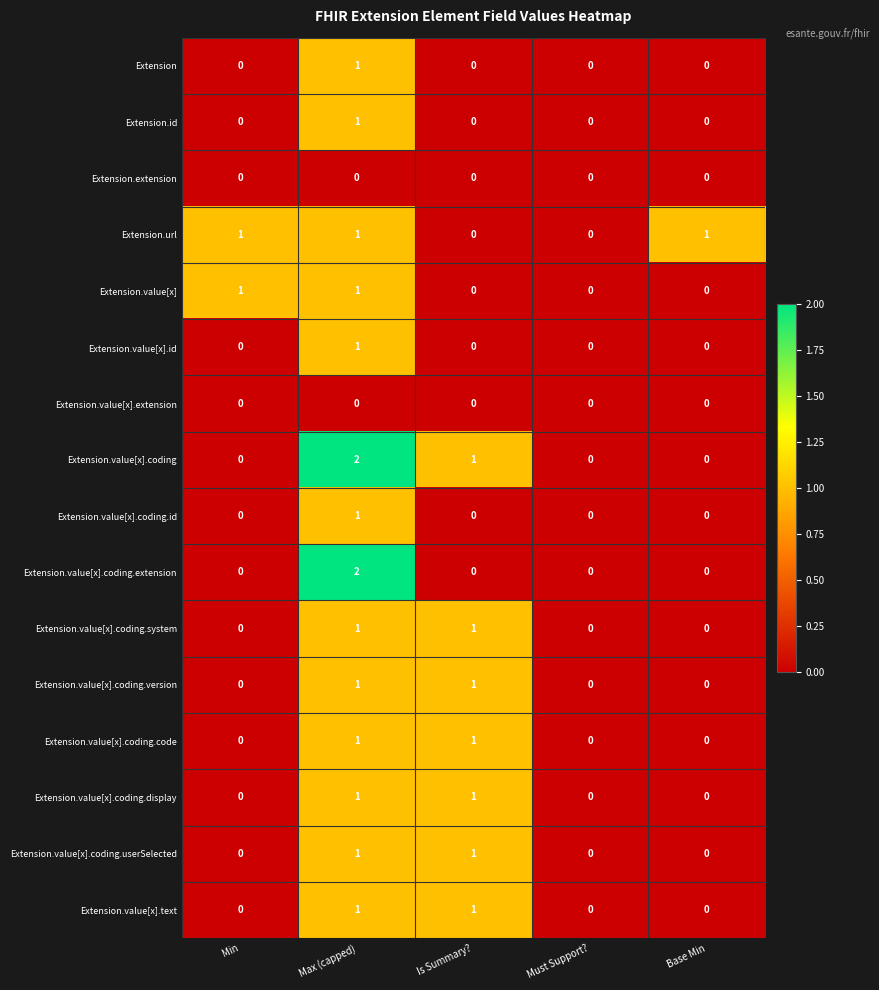

At which category is the sum across all series the highest?

Max (capped)